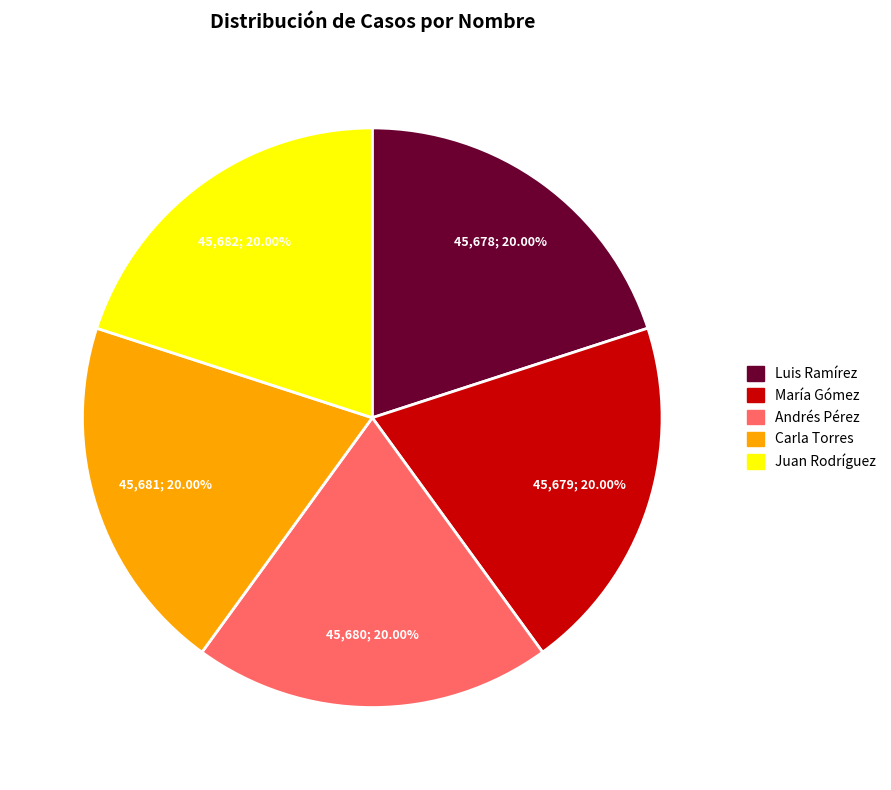

The Carla Torres slice represents 30% of the pie. True or false?

False